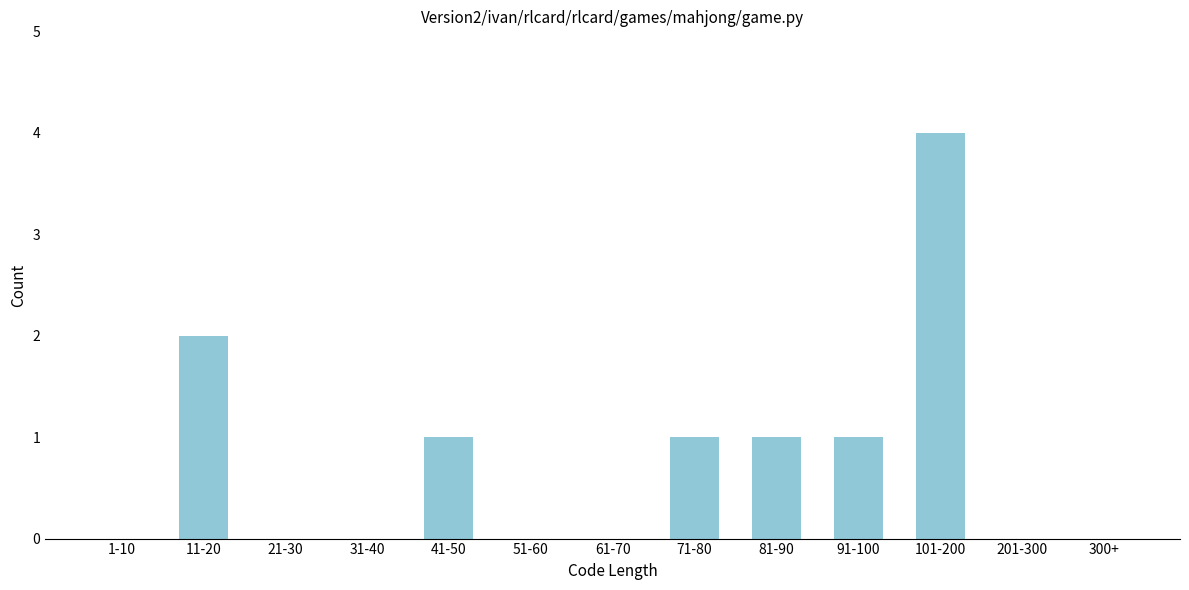

Reading left to right, what are all the values shown in this chart?

1-10=0	11-20=2	21-30=0	31-40=0	41-50=1	51-60=0	61-70=0	71-80=1	81-90=1	91-100=1	101-200=4	201-300=0	300+=0